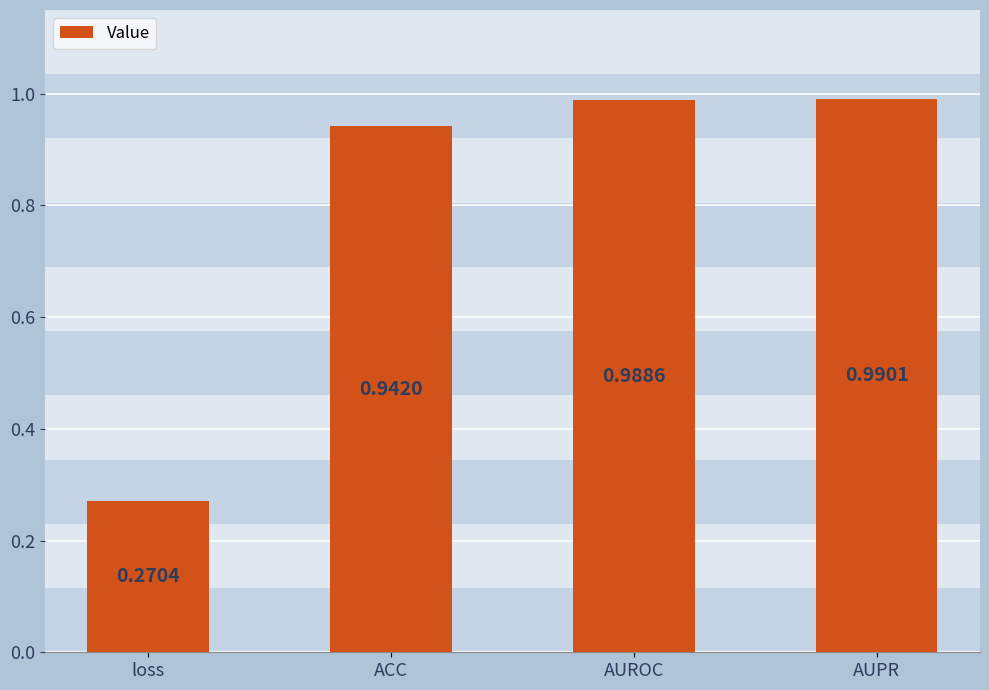

True or false: the data shows 0.4 at loss.

False